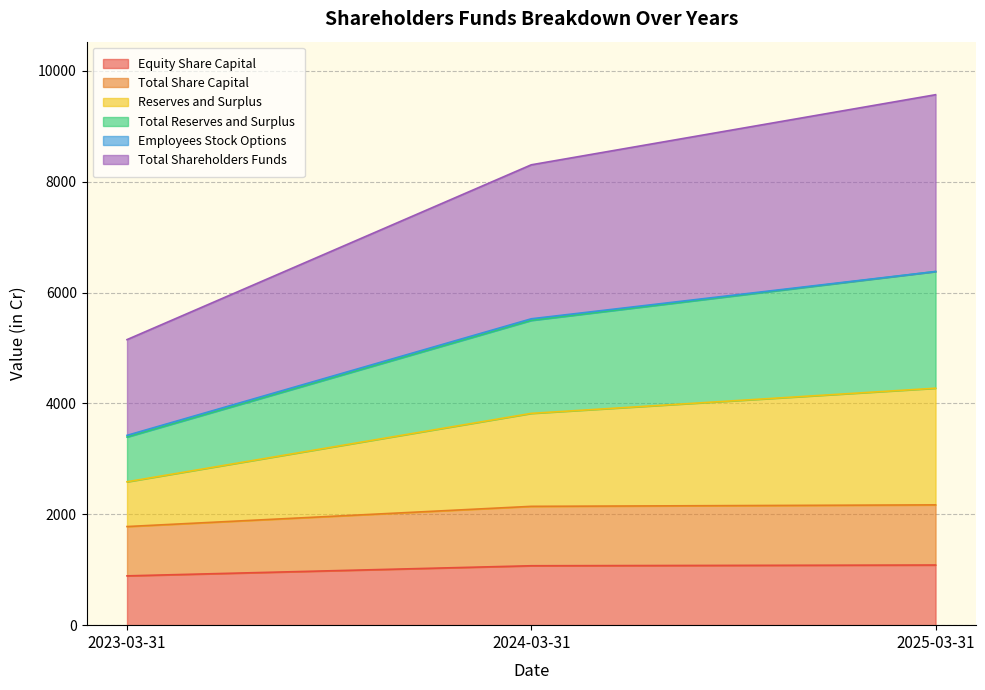

What is the label of the 2nd point from the right?

2024-03-31